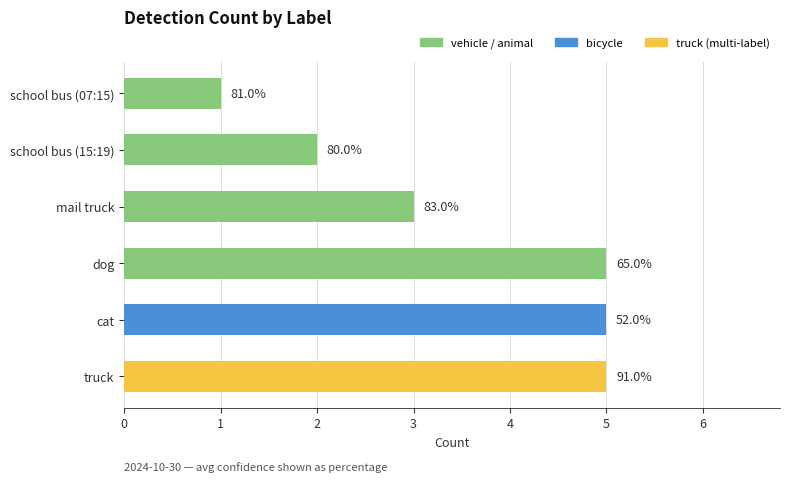

What is the greatest value displayed?

5